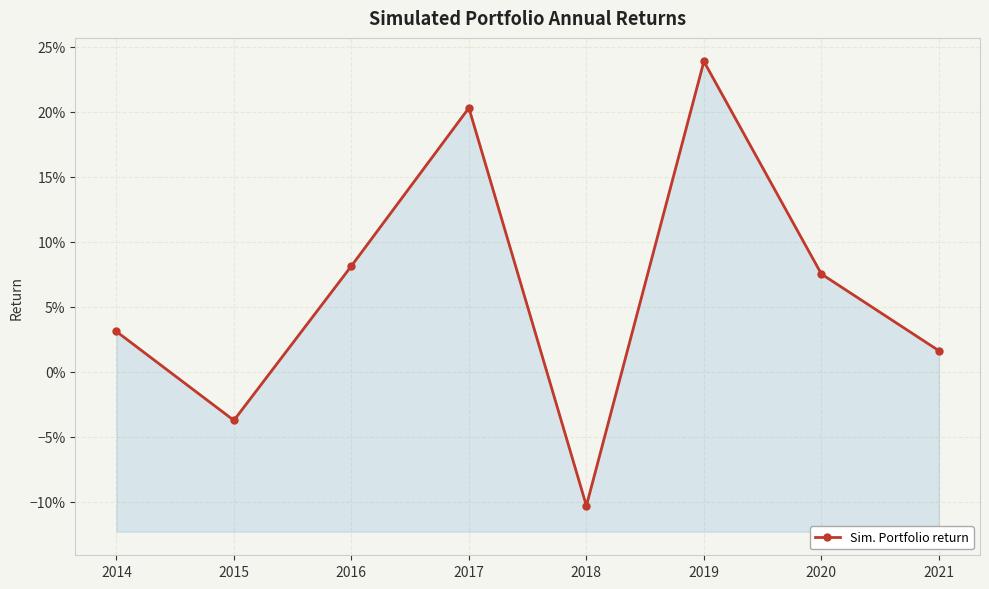

List the labels in order of value, smallest first.

2018, 2015, 2021, 2014, 2020, 2016, 2017, 2019